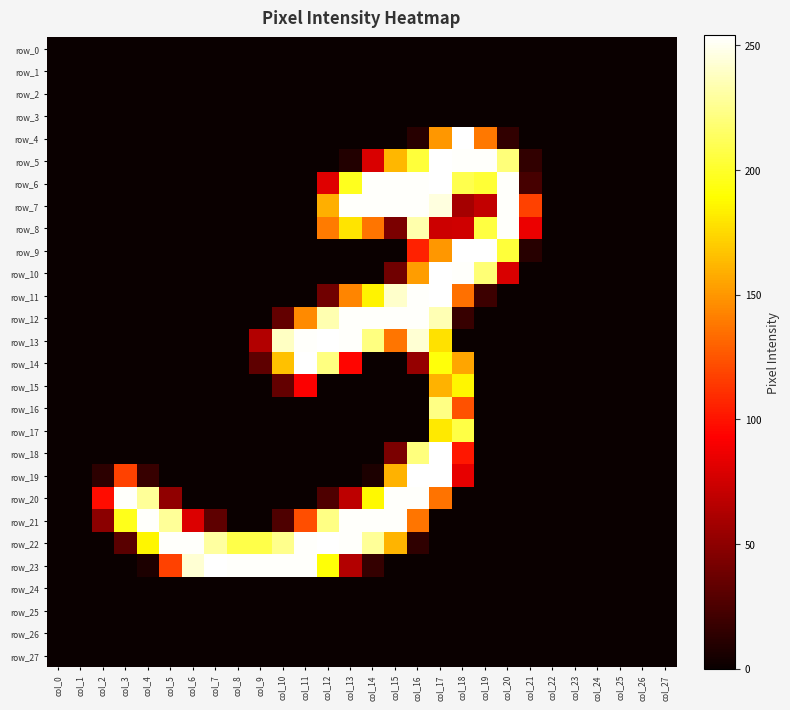

The value of row_7 at col_18 is 59. True or false?

True